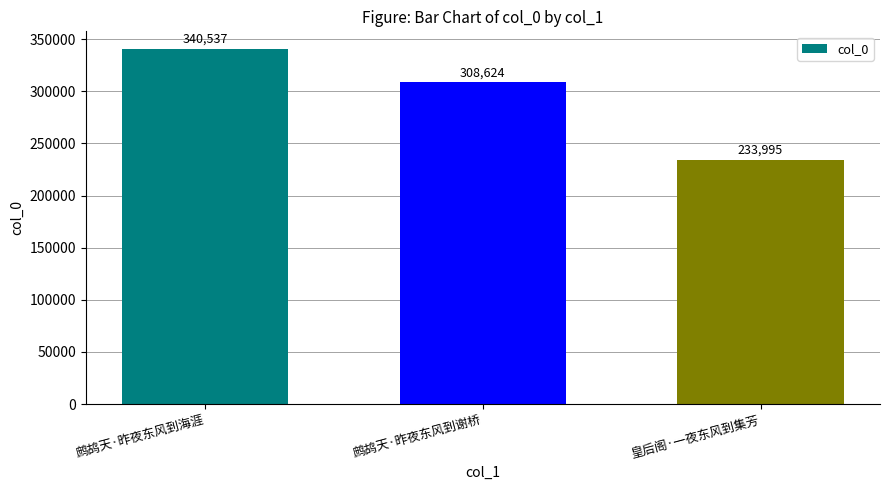

What is the ratio of the value at 皇后阁·一夜东风到集芳 to the value at 鹧鸪天·昨夜东风到海涯?

0.7